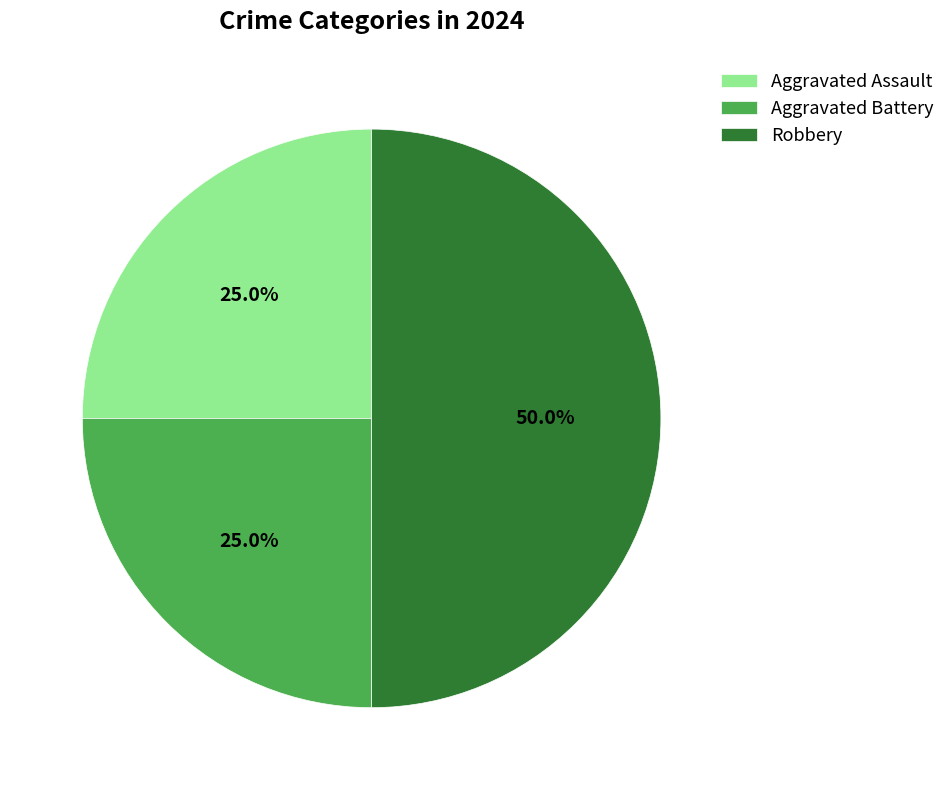

Is it true that Aggravated Assault is 25% of the pie?

True